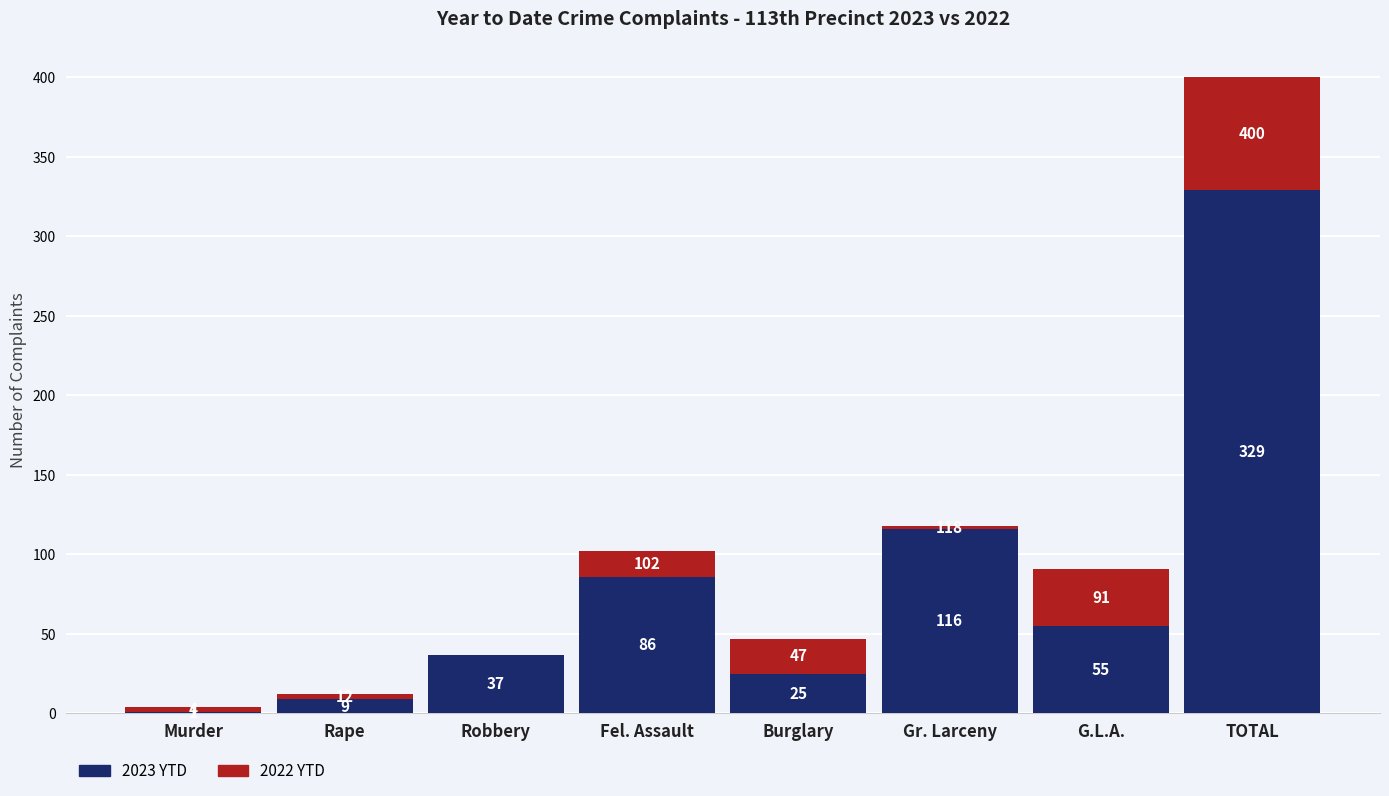

What is the approximate value of 2023 YTD at G.L.A., to the nearest 50?

50